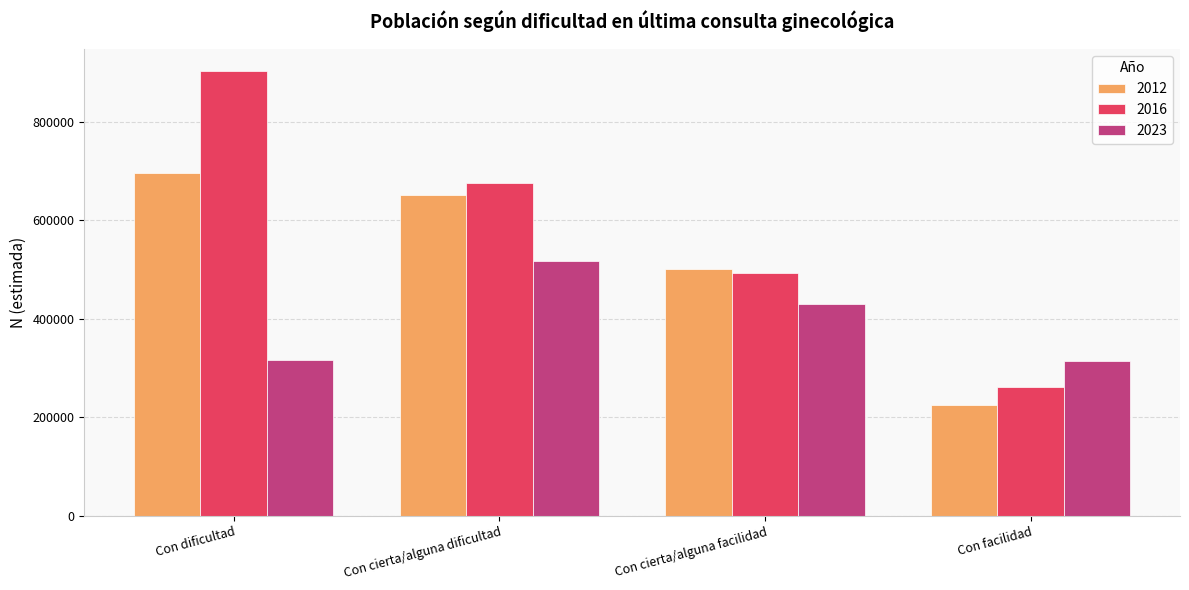

Is it true that 2023 equals 177048 at Con cierta/alguna facilidad?

False